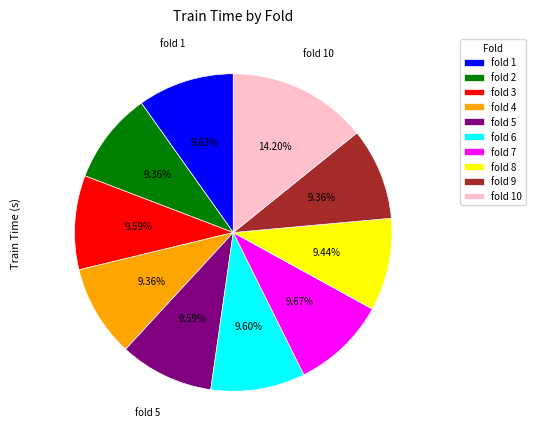

Combined, do fold 10 and fold 2 account for over 50%?

No